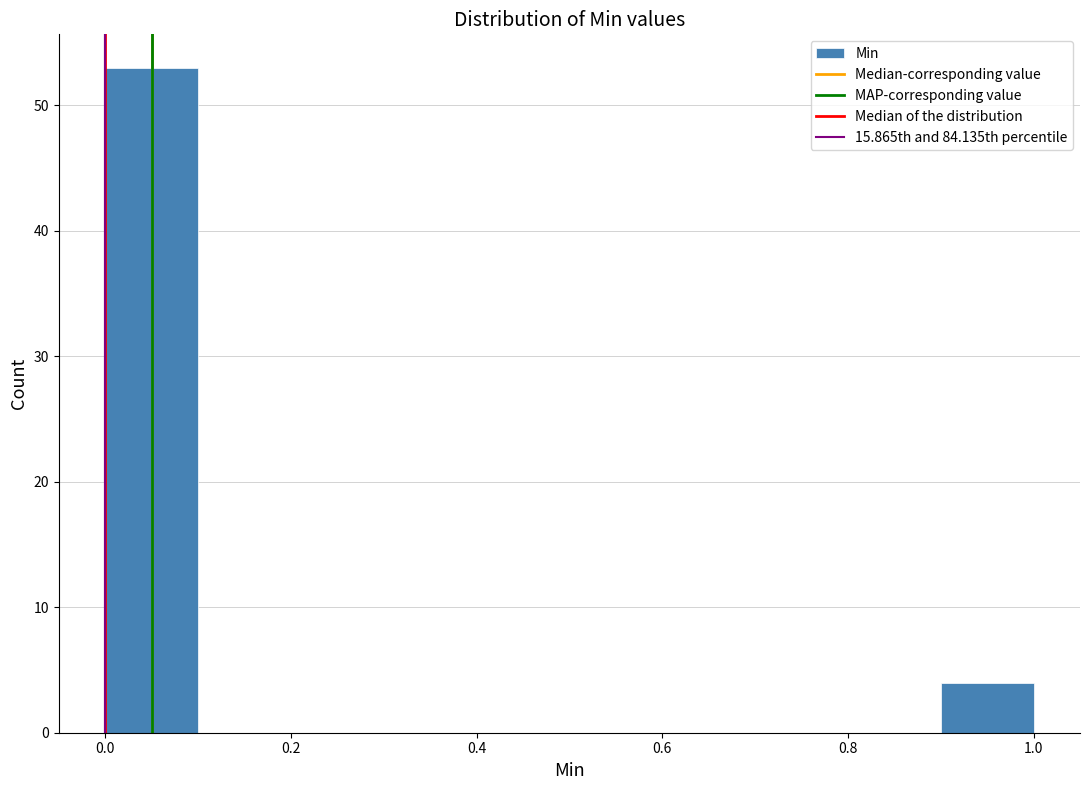

Which range on the x-axis has the tallest bar?

0.0 to 0.1